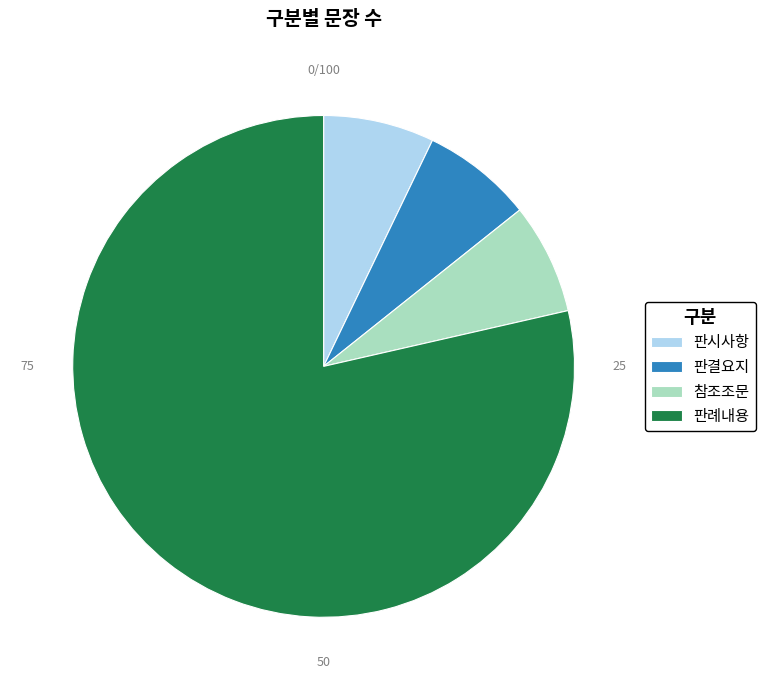

Which slice is the largest?

판례내용